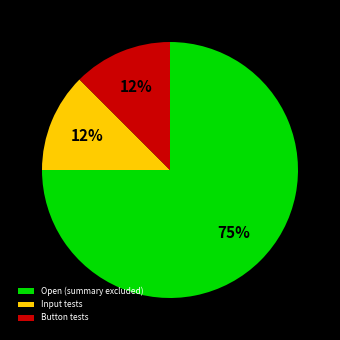

What is the largest slice in the pie chart?

Open (summary excluded)